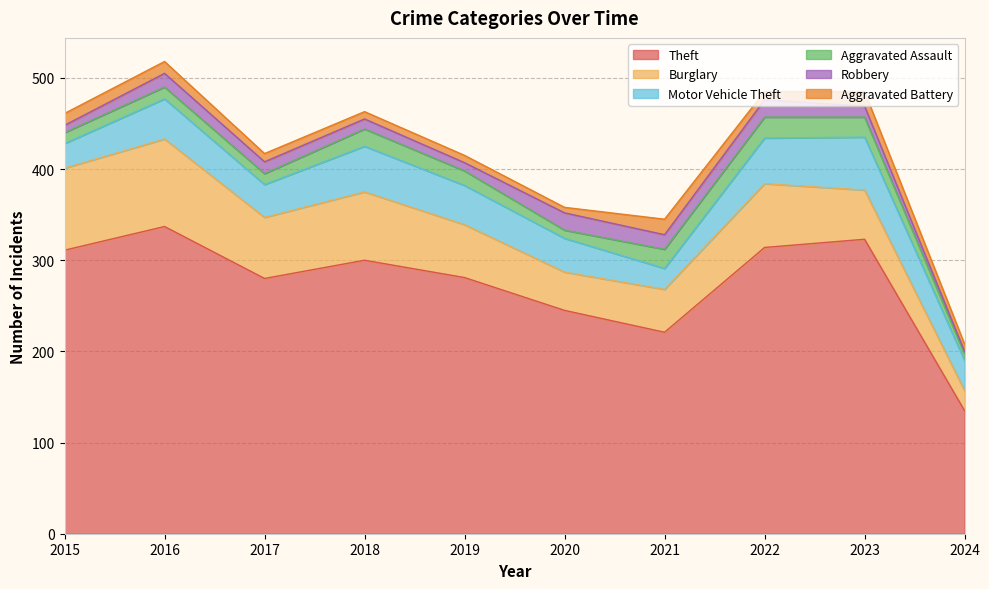

Which has a higher value, 2020 or 2022?

2022